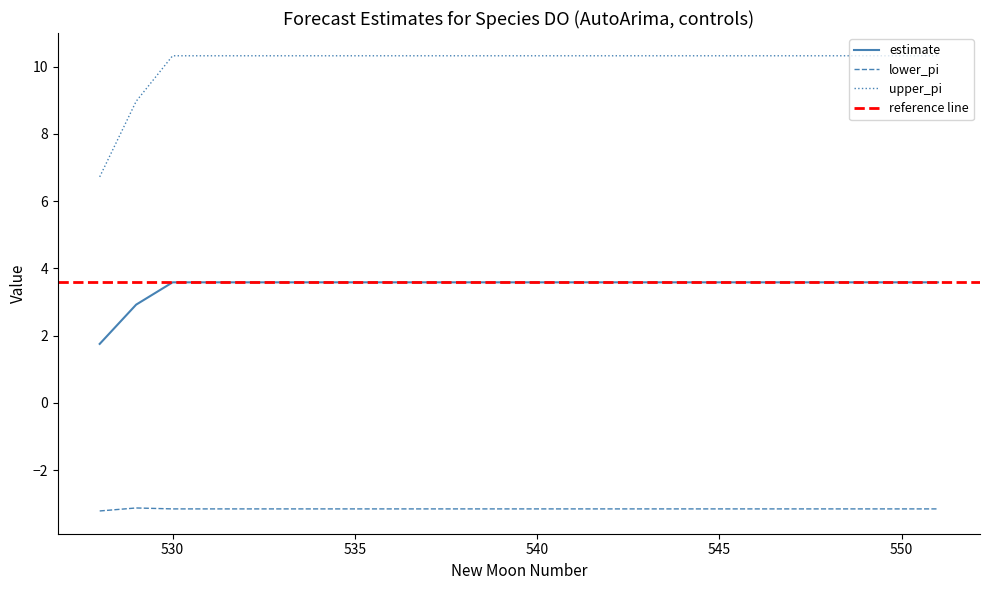

Rank the series by their maximum value, from lowest to highest.

lower_pi, estimate, upper_pi